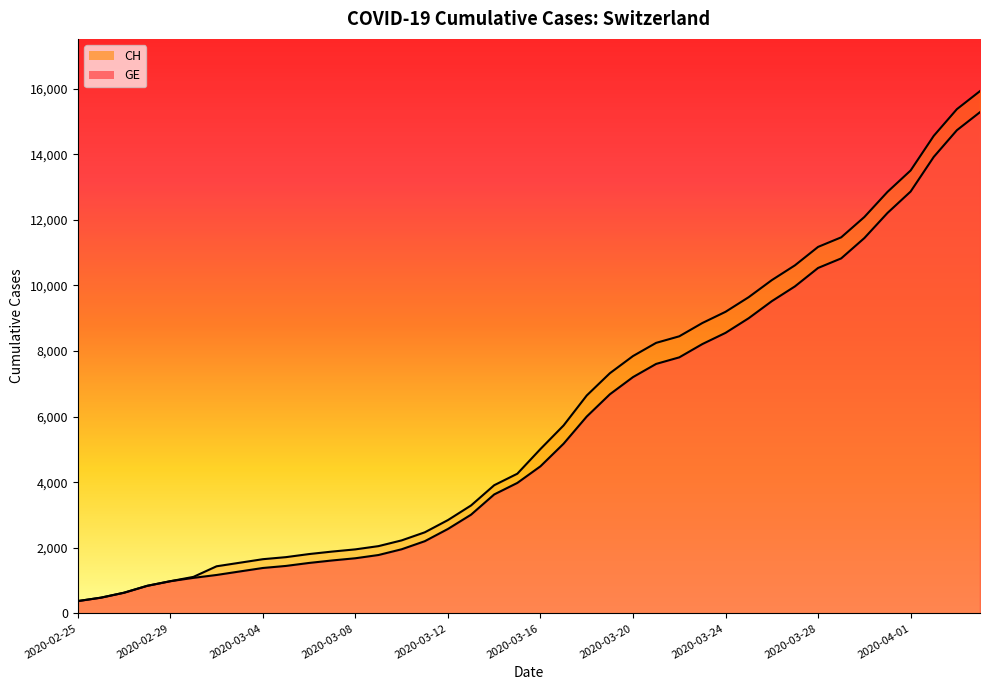

At which category does the chart reach its minimum across all series?

2020-02-25